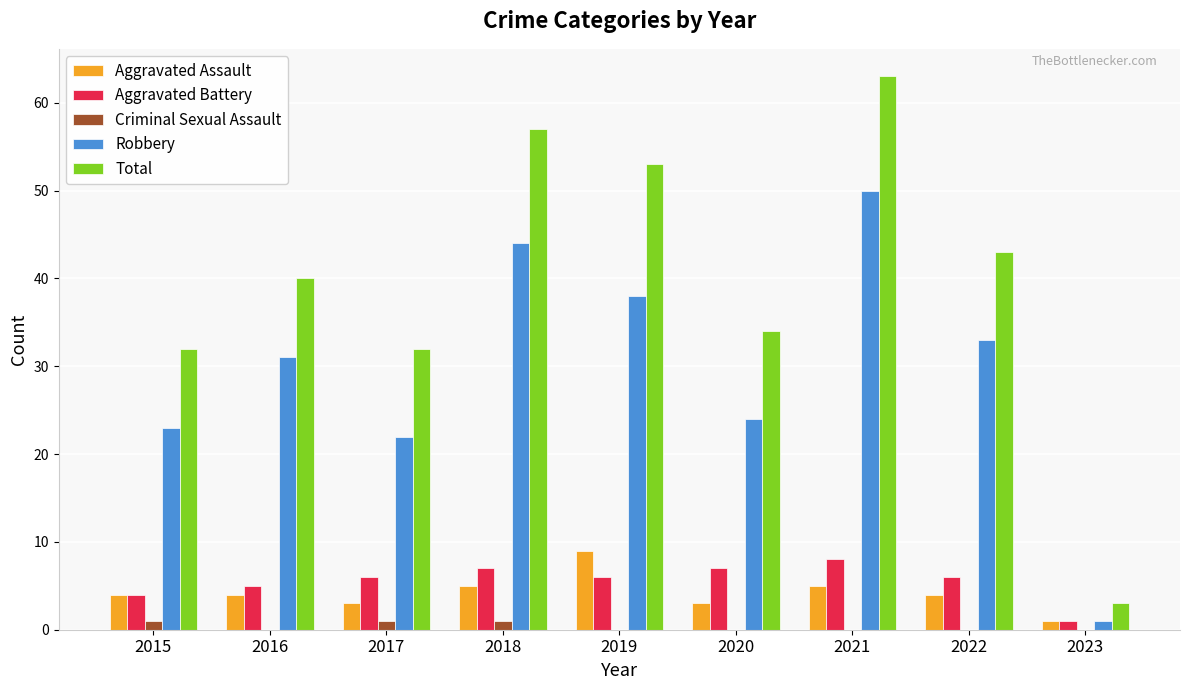

Which series has the largest total across all categories?

Total